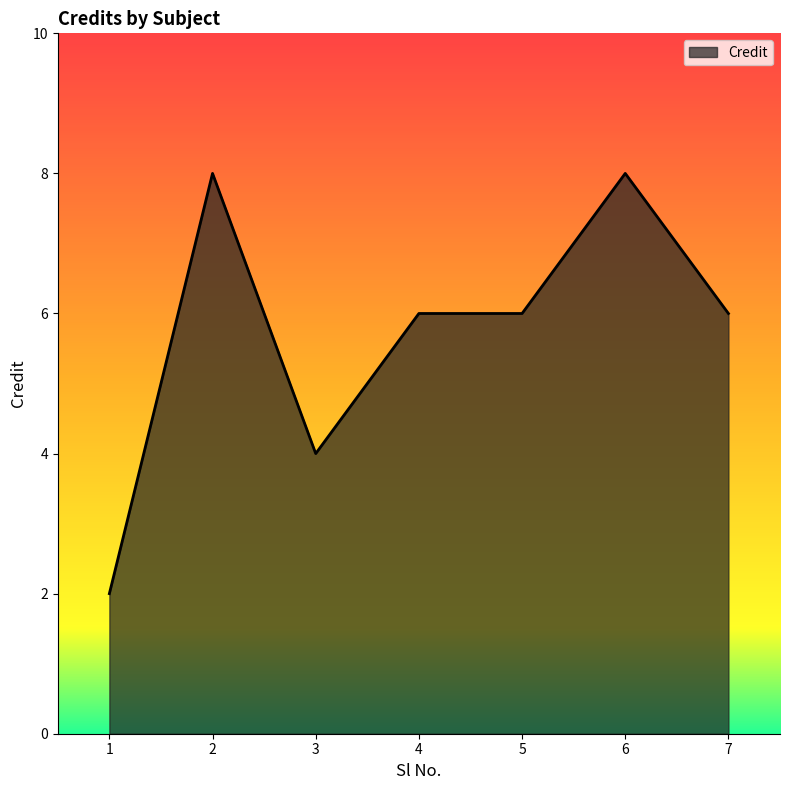

Where is the first local minimum?

3